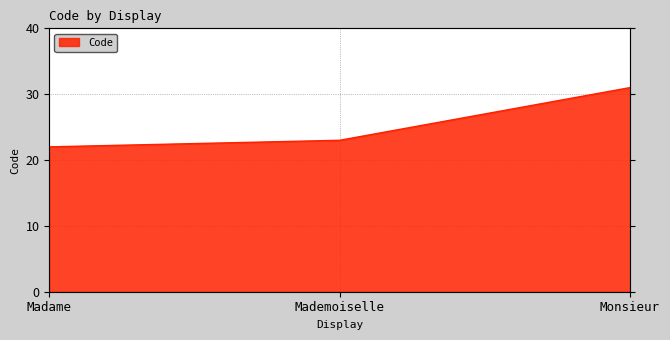

At which category does the chart reach its minimum across all series?

Madame